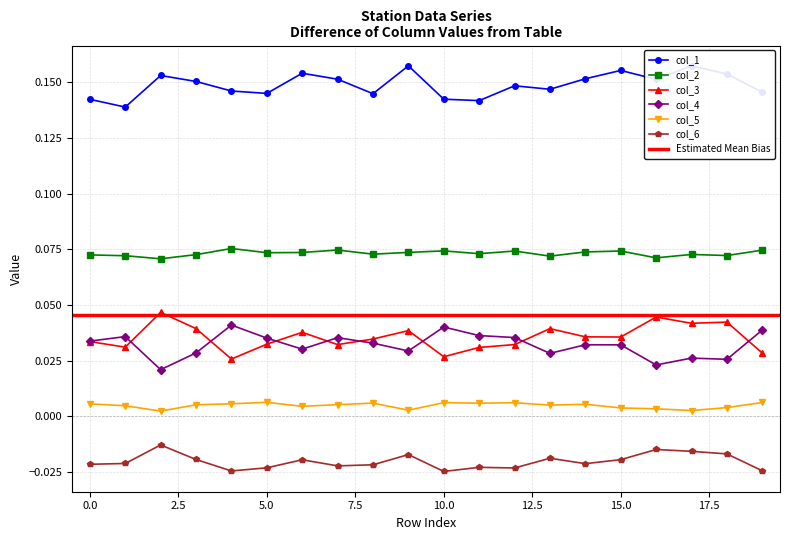

How many col_5 values are between 0 and 1?

20